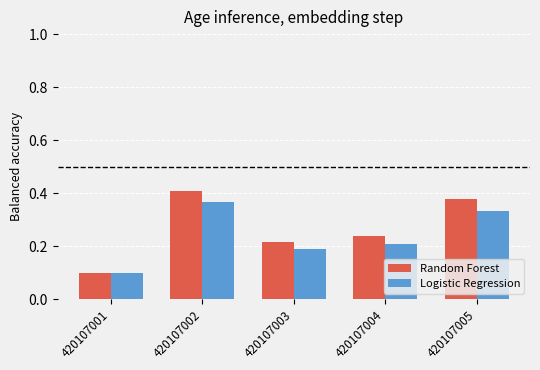

What is the sum of the Random Forest values at 420107004 and 420107003?

0.5